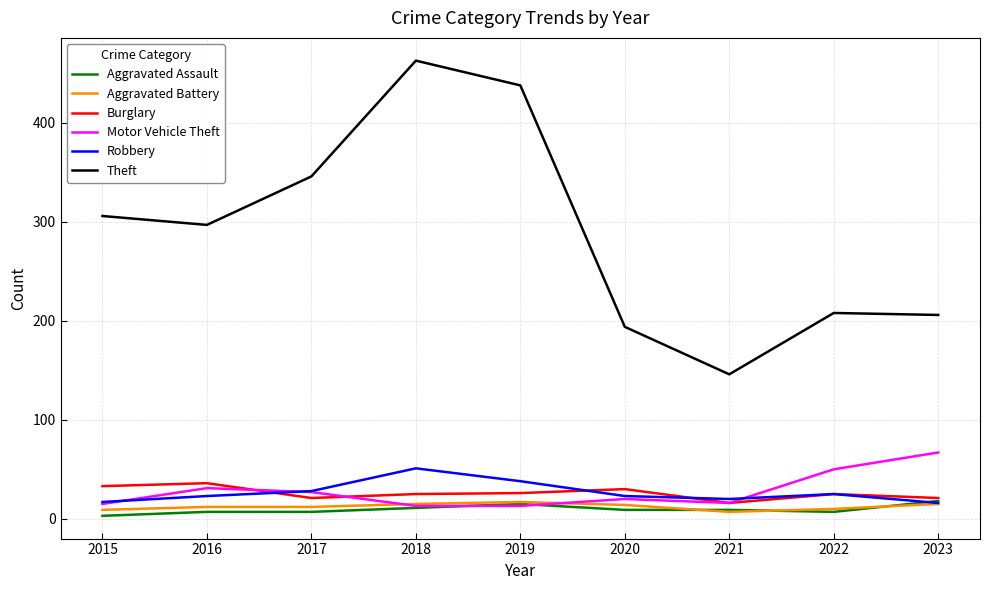

What is the sum of all Aggravated Assault values?

86